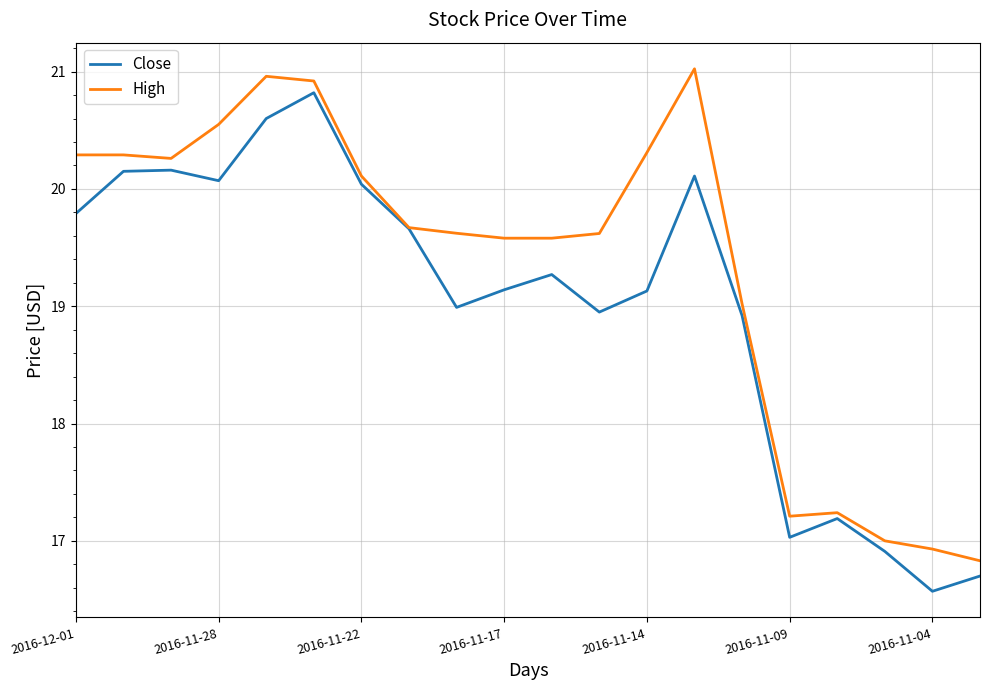

What is the highest value of the High series?

21.0